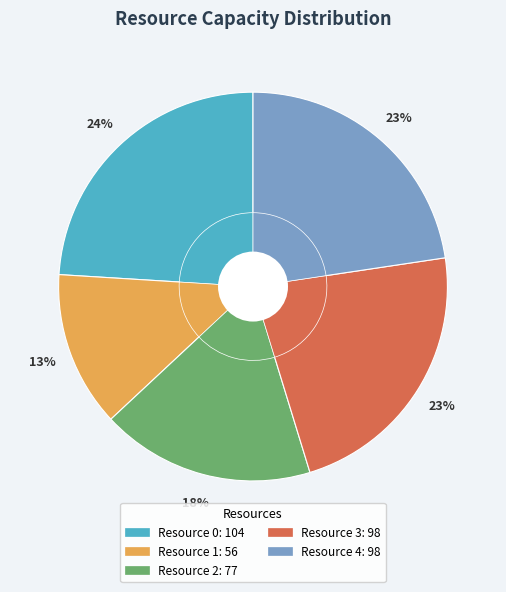

Is Resource 1 the majority of the pie?

No